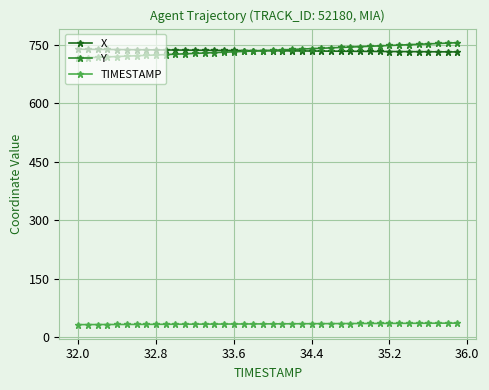

Is this an area chart (filled region under the line)?

No